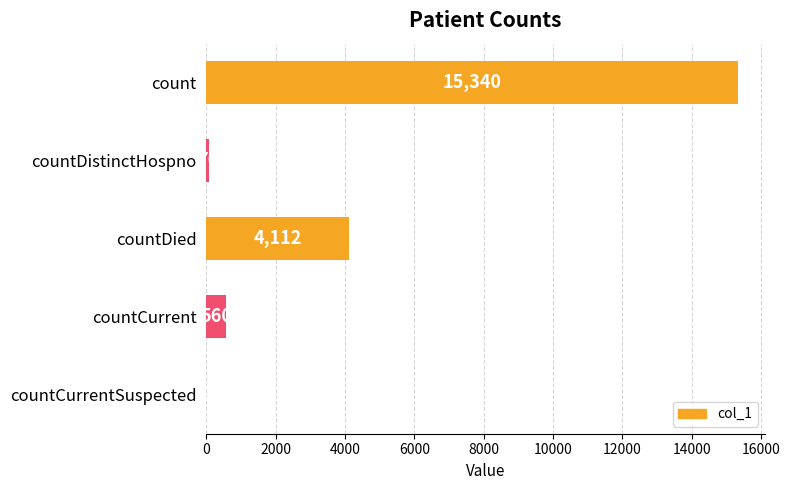

Where is the data nearest to the value 7670?

countDied